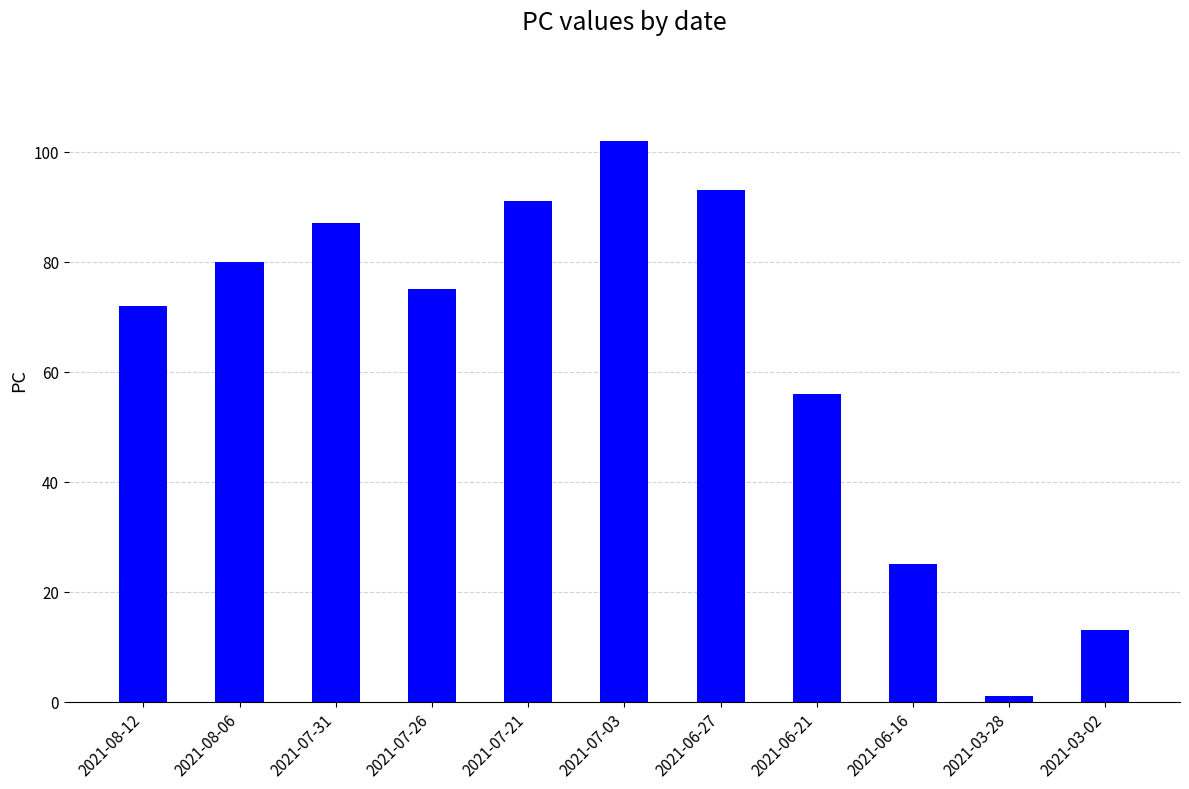

Where is the data nearest to the value 51?

2021-06-21